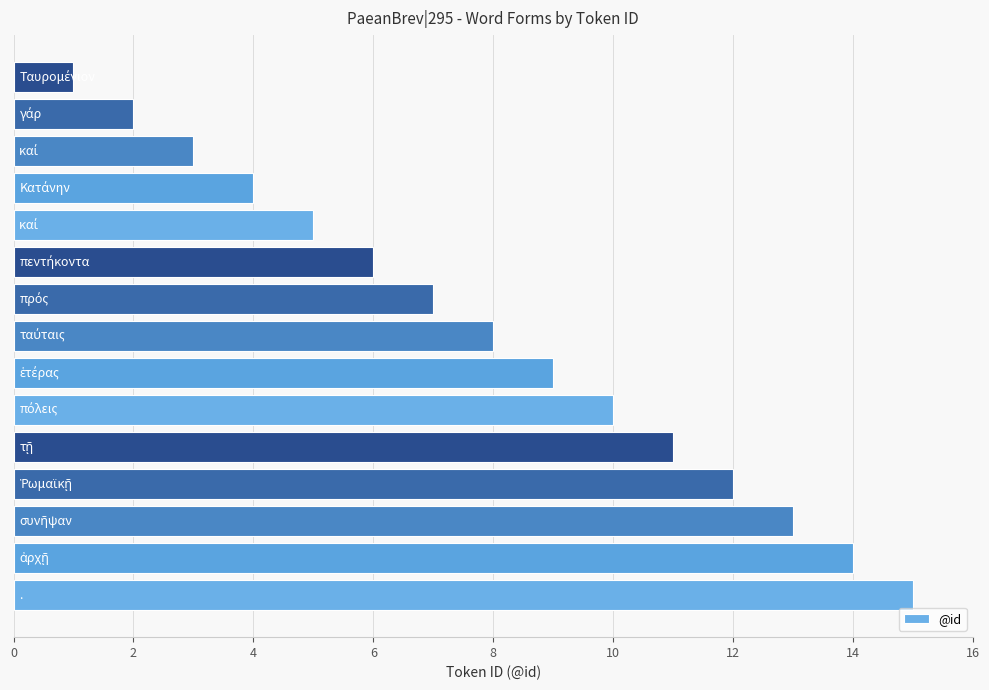

What is the maximum value shown in the chart?

15